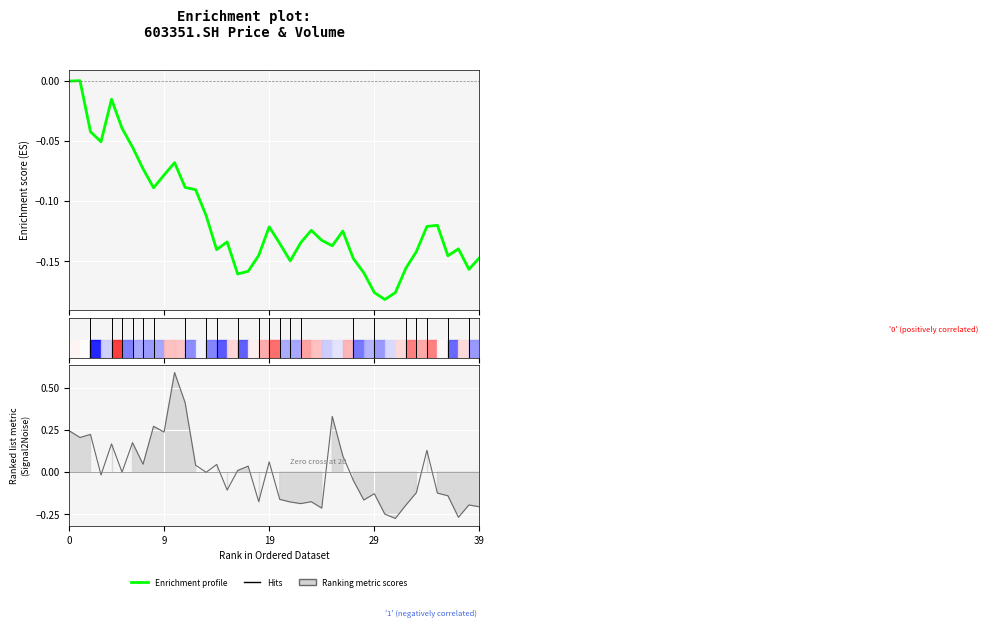

What is the value of the vol point at the 31st from the left?

-0.2